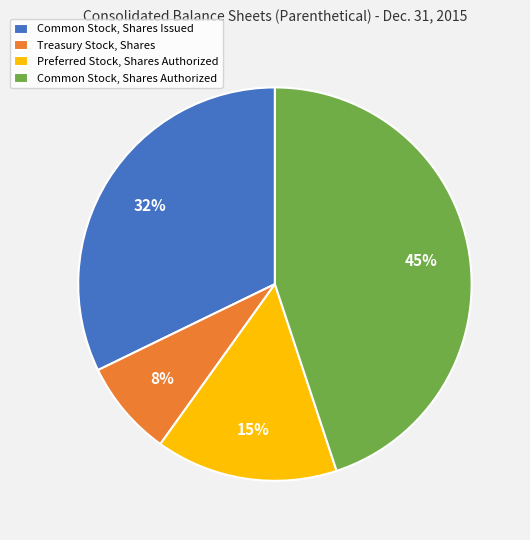

To the nearest percent, what is the combined percentage of Treasury Stock, Shares and Common Stock, Shares Authorized?

53%